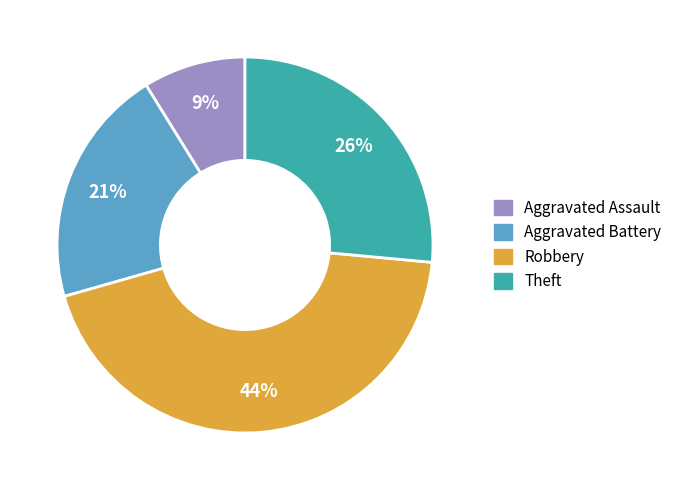

The Aggravated Assault slice represents 2% of the pie. True or false?

False